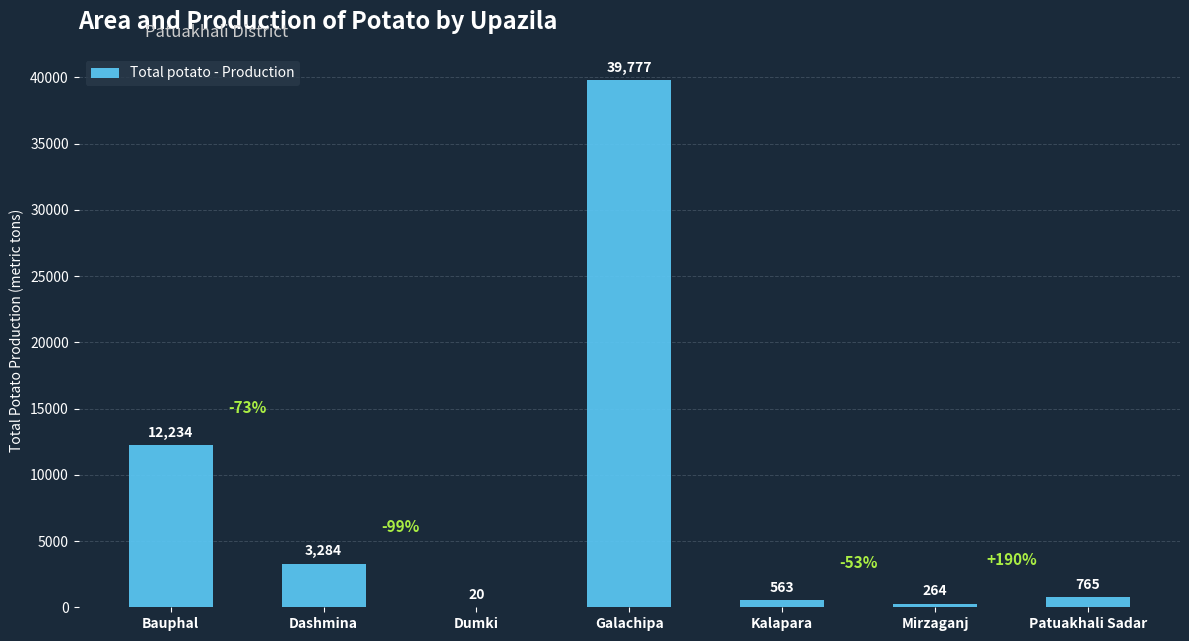

What is the change in value from Dashmina to Mirzaganj?

-3020